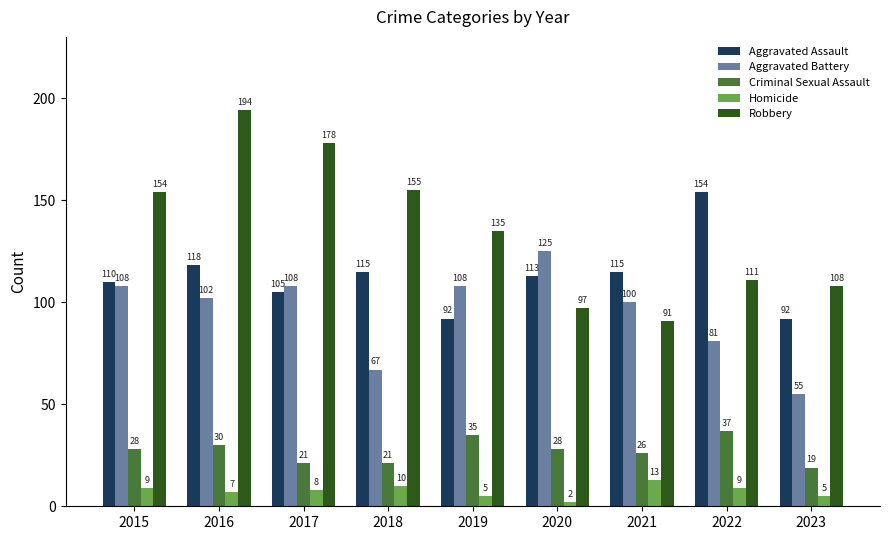

How many series are shown in this chart?

5